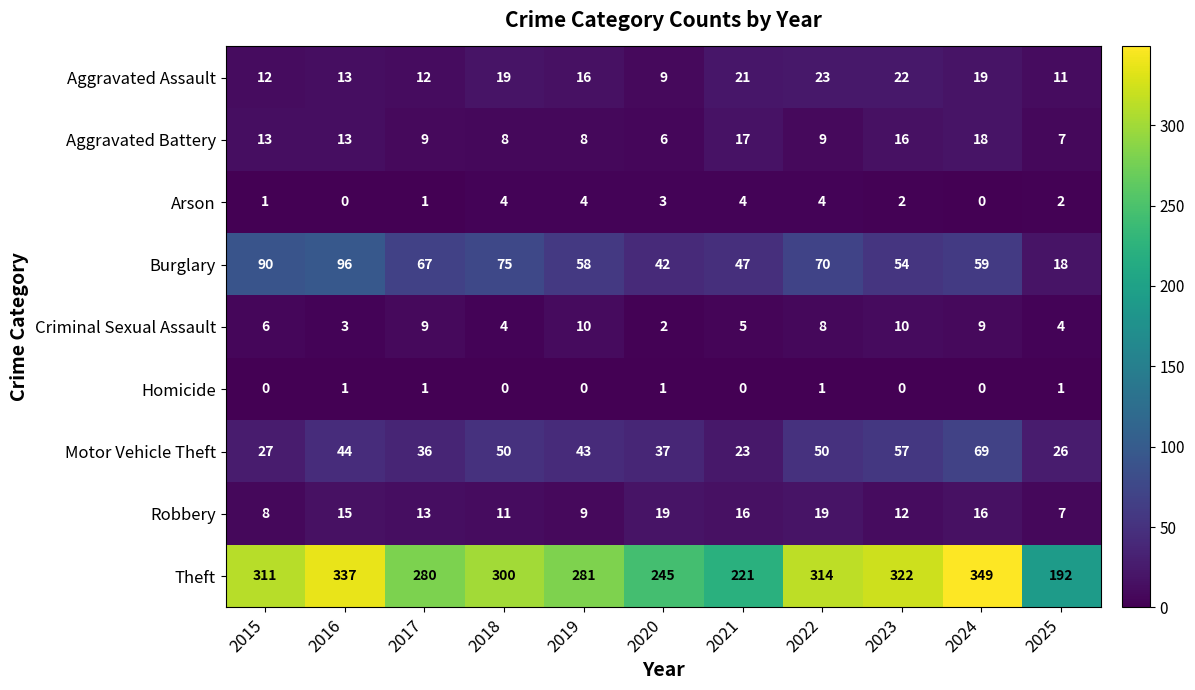

At which category is the sum across all series the highest?

2024